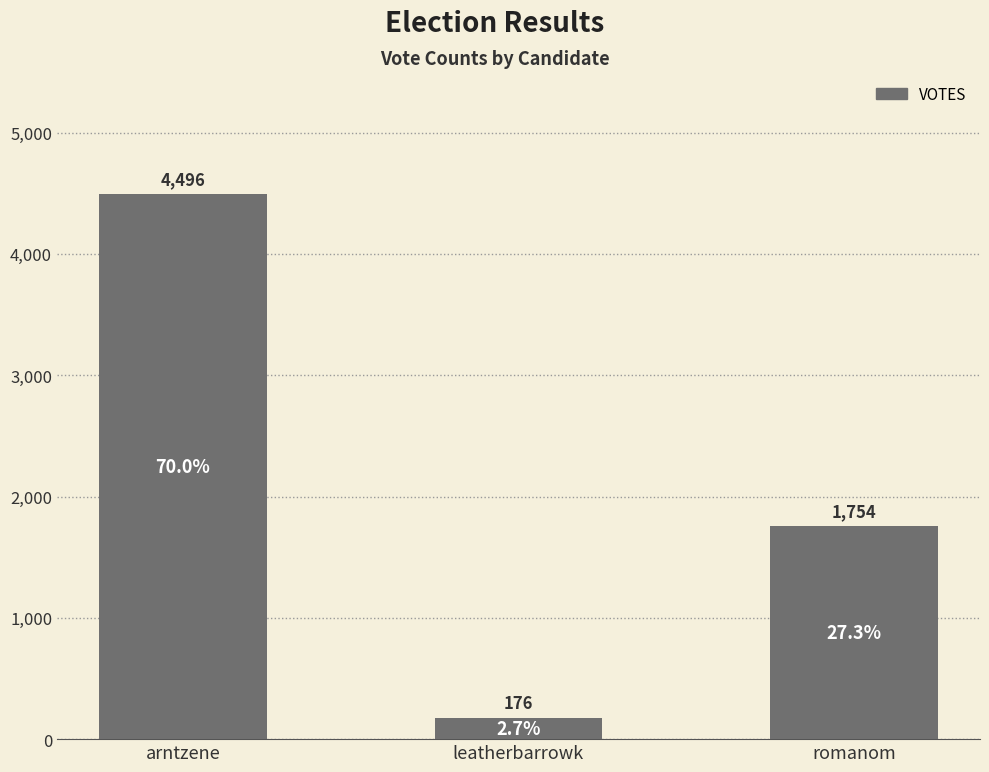

What is the maximum value shown in the chart?

4496